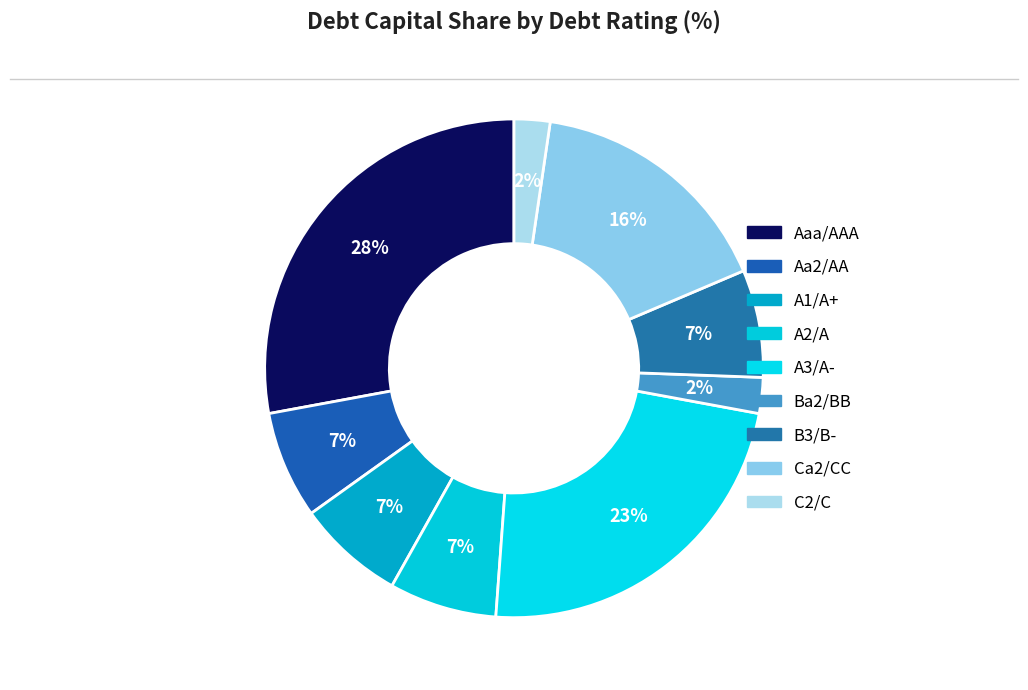

Is there a majority slice in this chart?

No